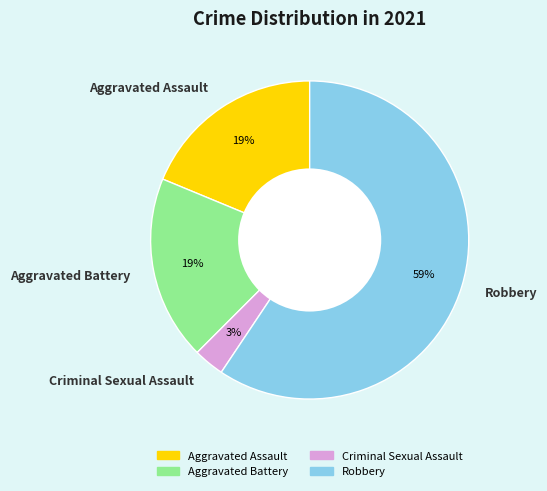

How many segments does this pie chart have?

4